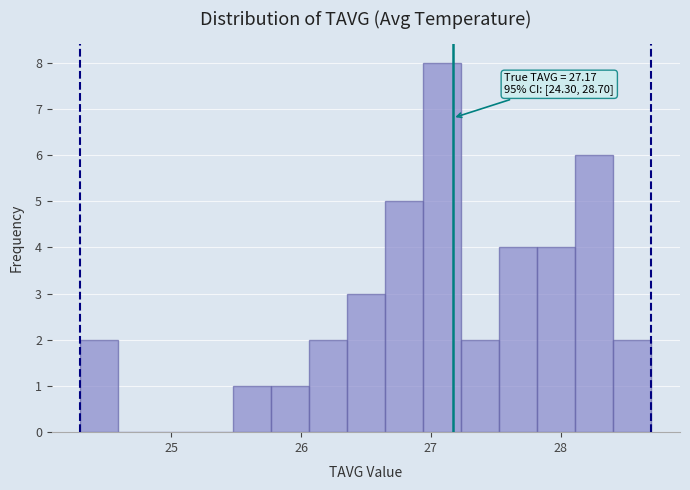

Read against the x-axis, roughly where is the centre of the tallest bar?

27.1